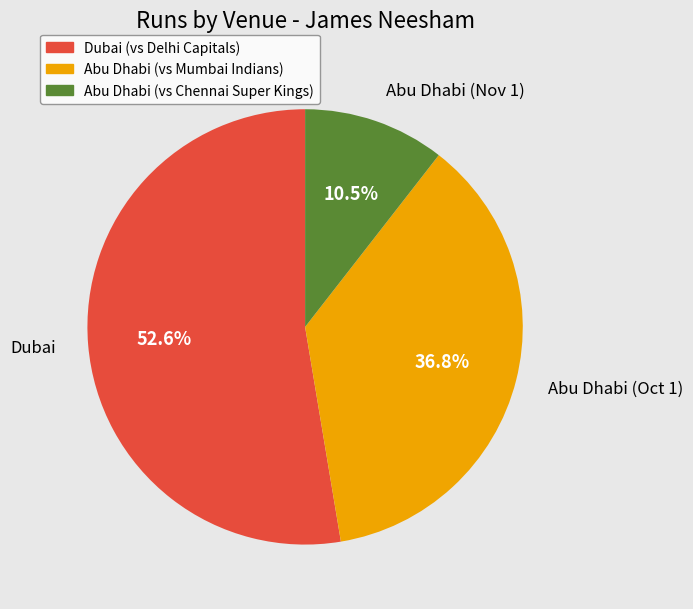

Which category has the biggest portion of the pie?

Dubai